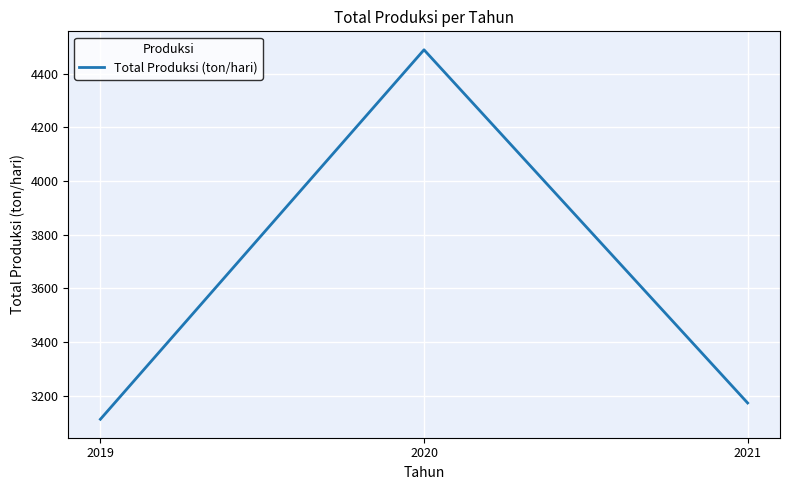

The value at 2019 is 5395.0. True or false?

False